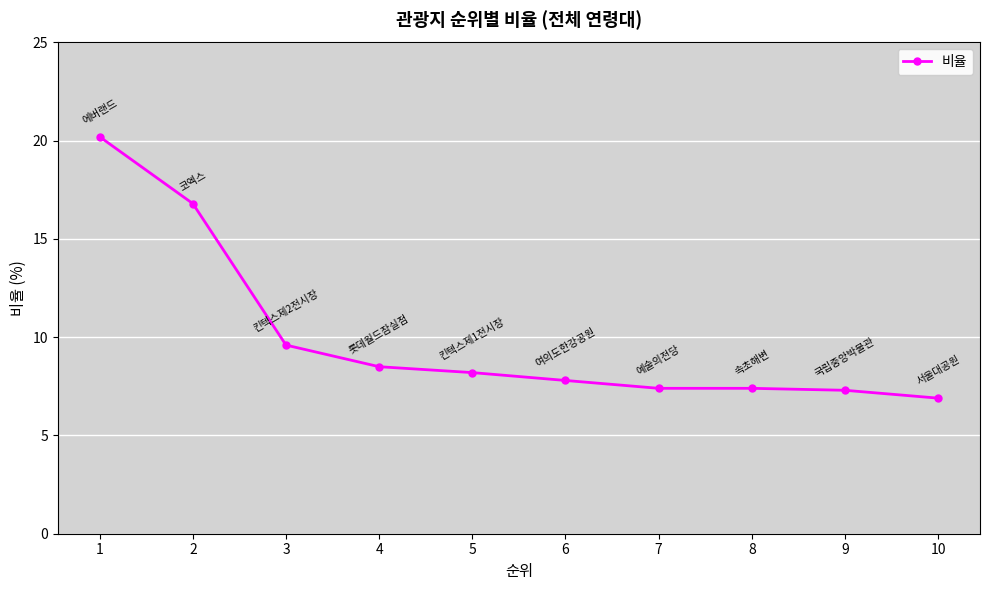

Which has a higher value, 5 or 9?

5